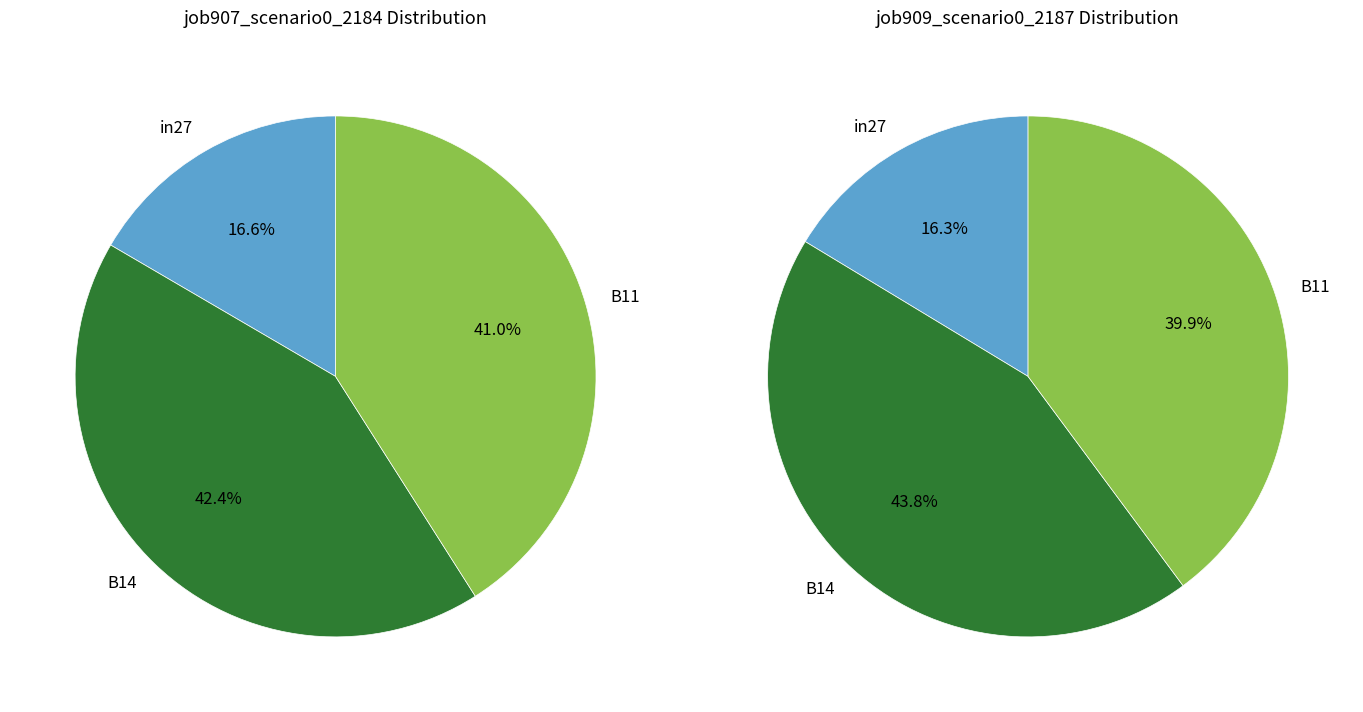

To the nearest percent, what portion does in27 represent?

17%